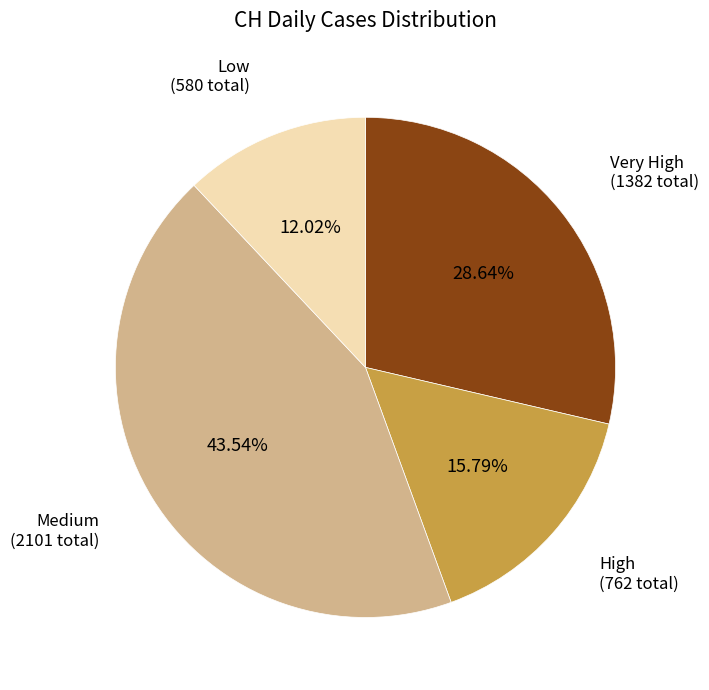

Is there a majority slice in this chart?

No